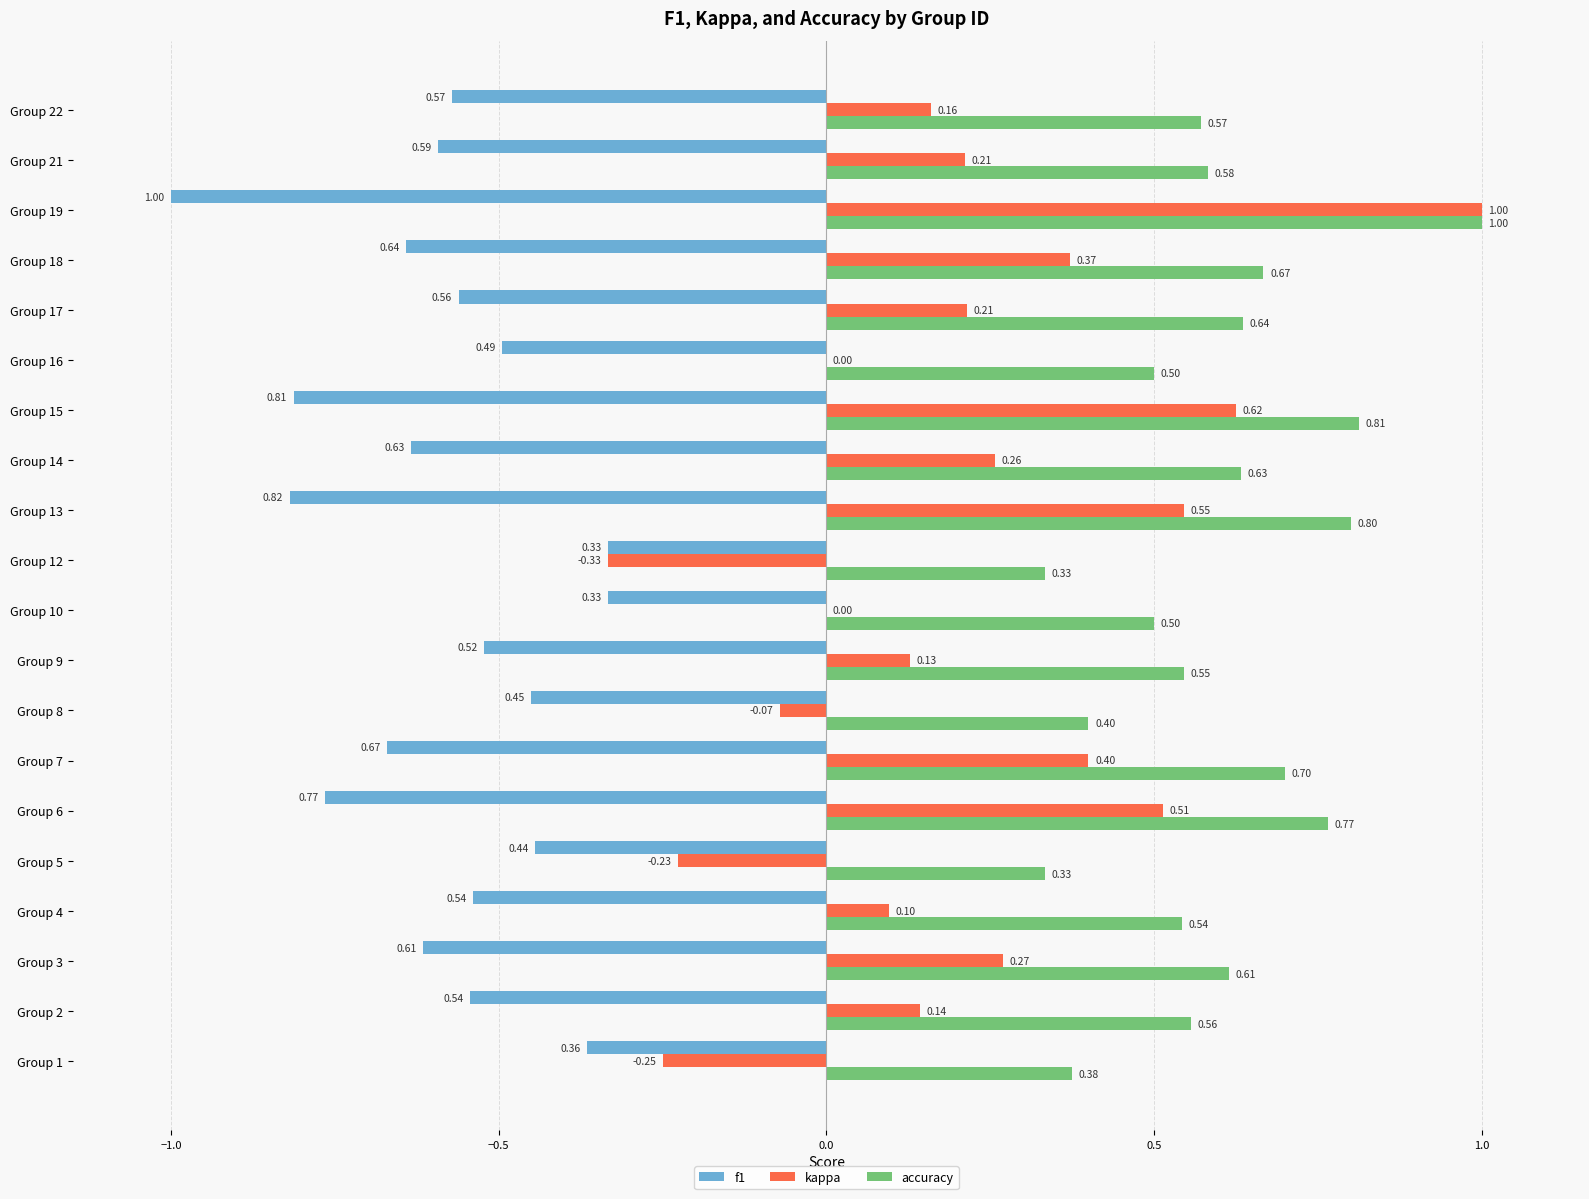

Between Group 2 and Group 8, which series saw the biggest shift?

kappa